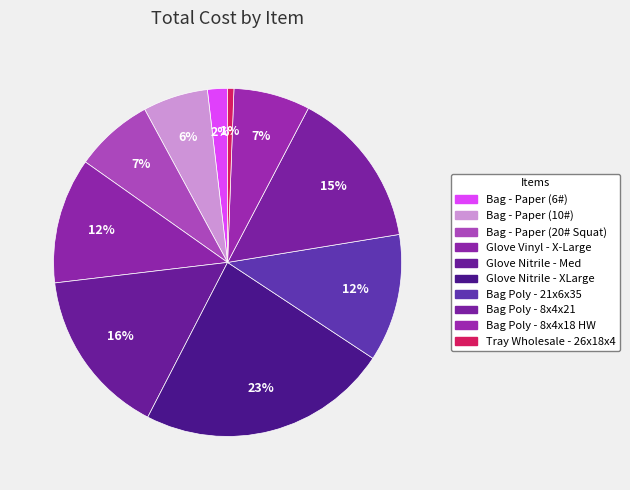

Does any single category account for the majority?

No